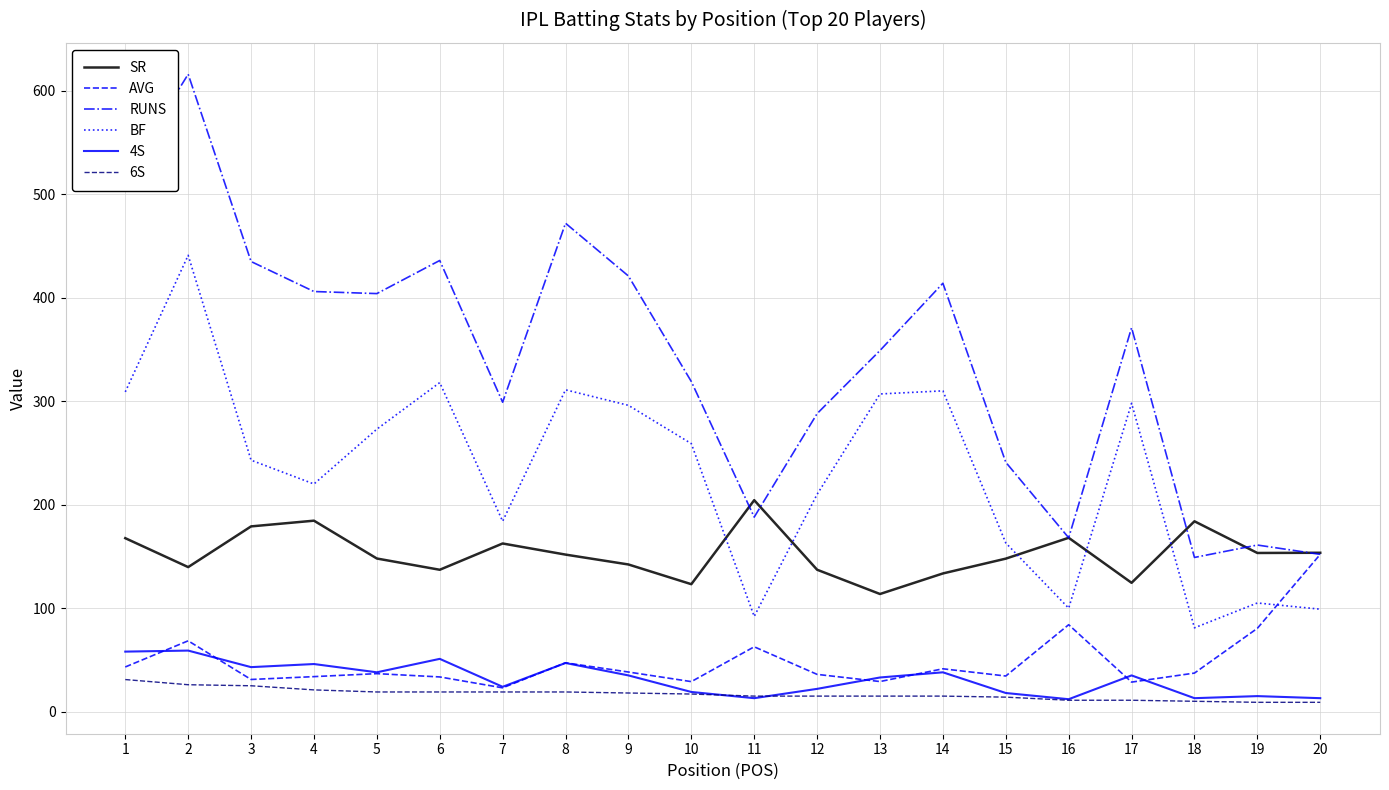

True or false: RUNS and 4S cross at least once.

False